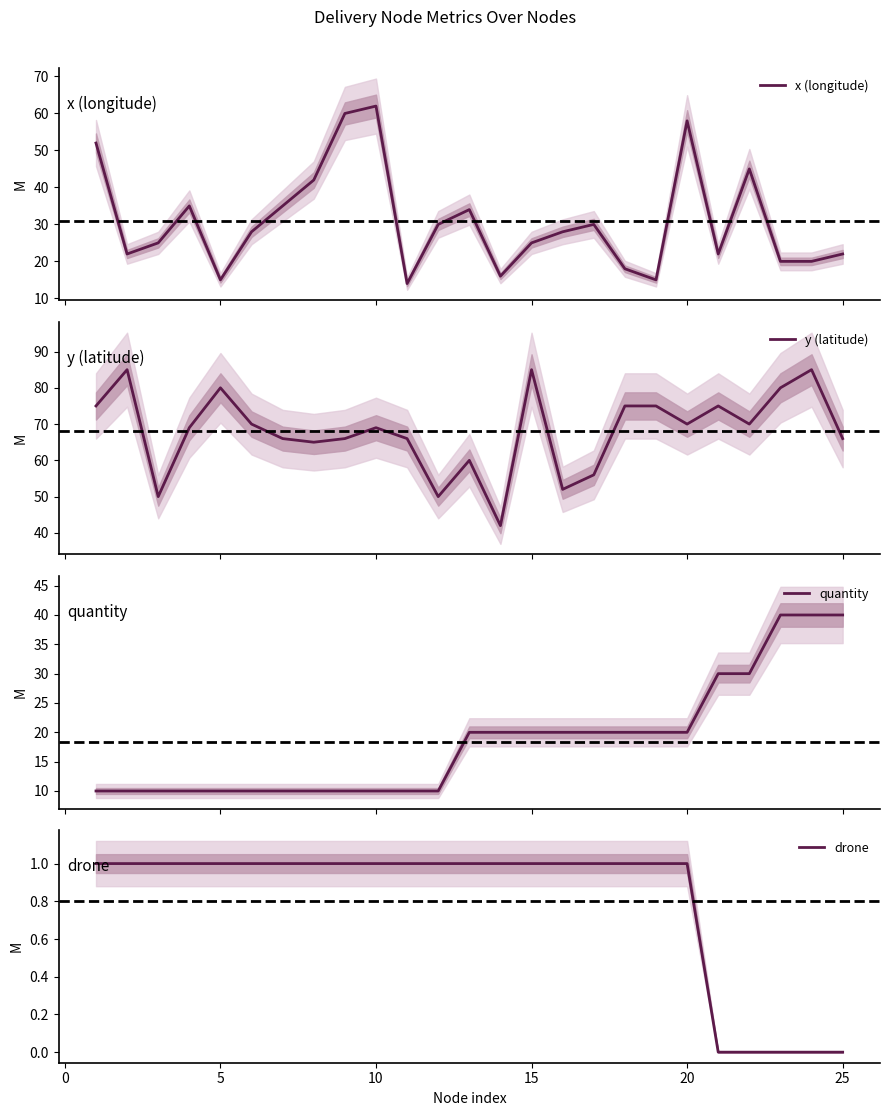

The drone series shows 1 at 25. True or false?

False